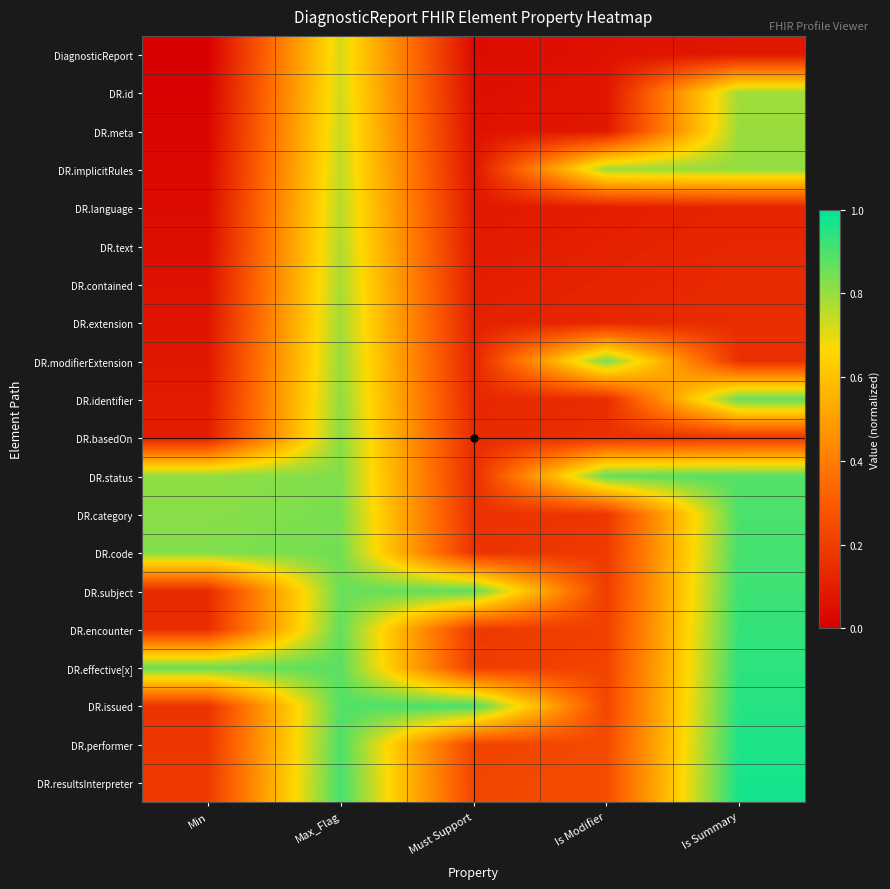

How many categories are shown in the chart?

5